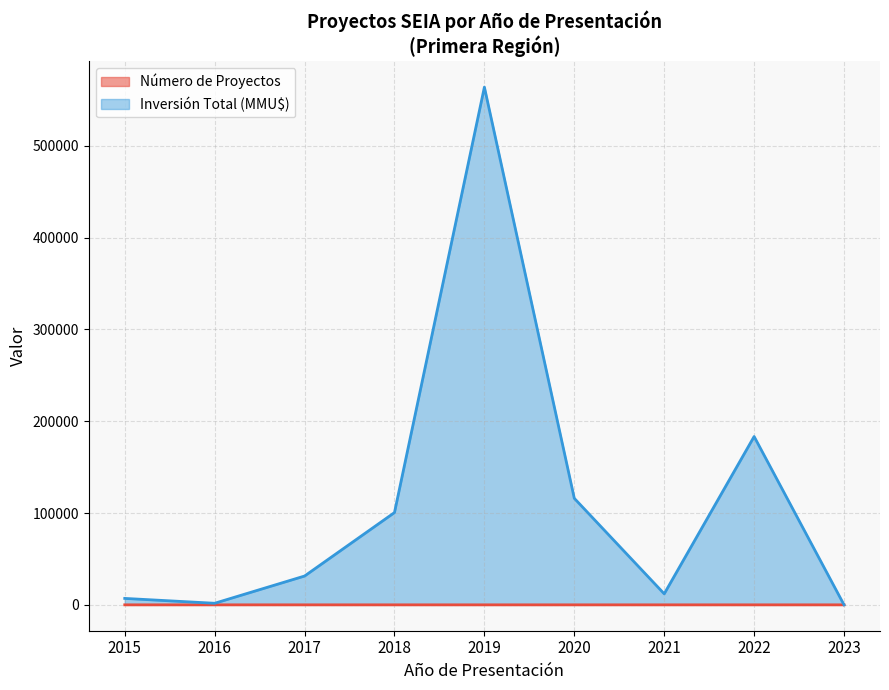

Rank the series at 2014 from lowest to highest value.

Número de Proyectos, Inversión Total (MMU$)